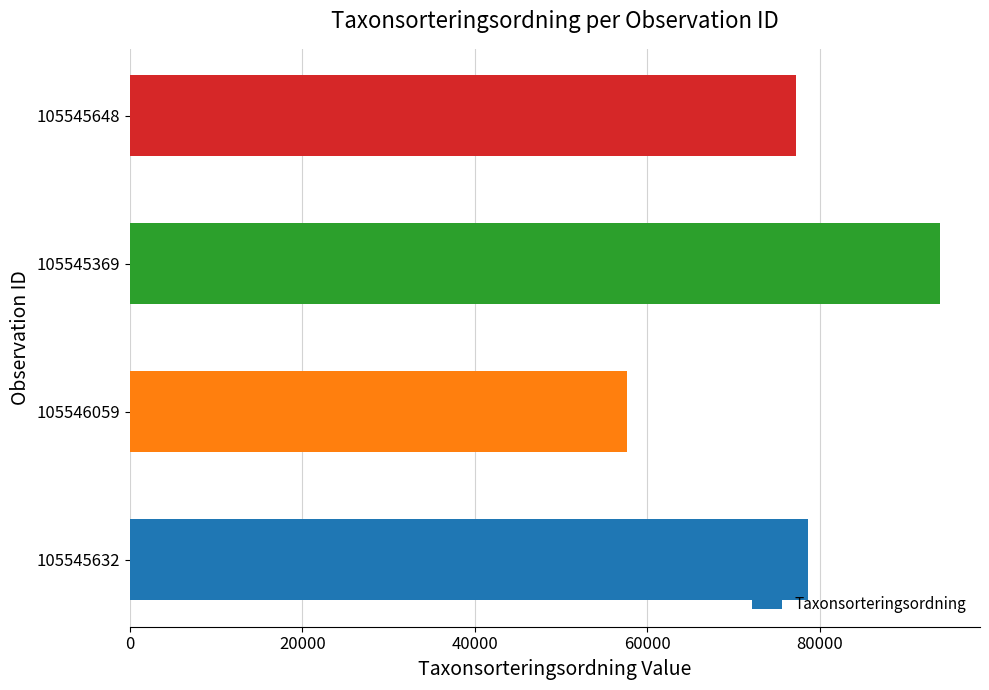

What value does the data have at 105546059?

57577